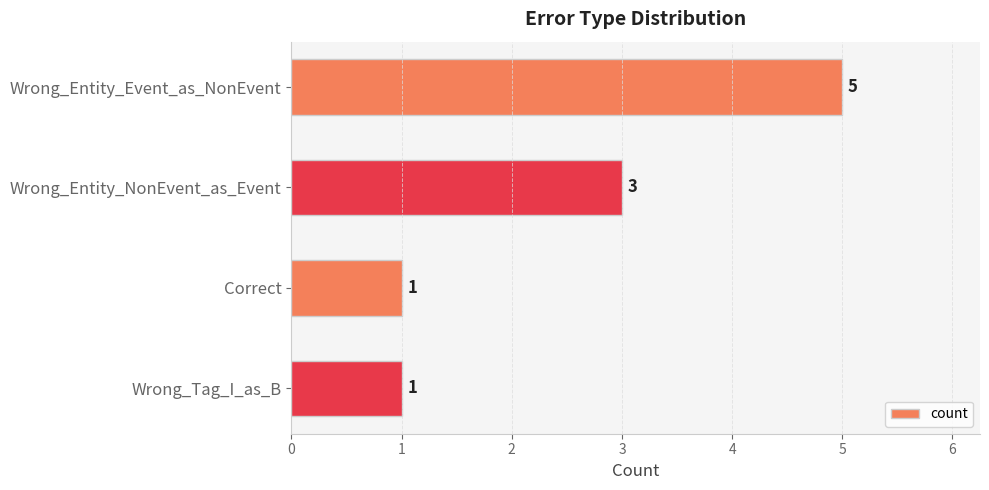

Is it true that the value at Wrong_Tag_I_as_B is 1?

True